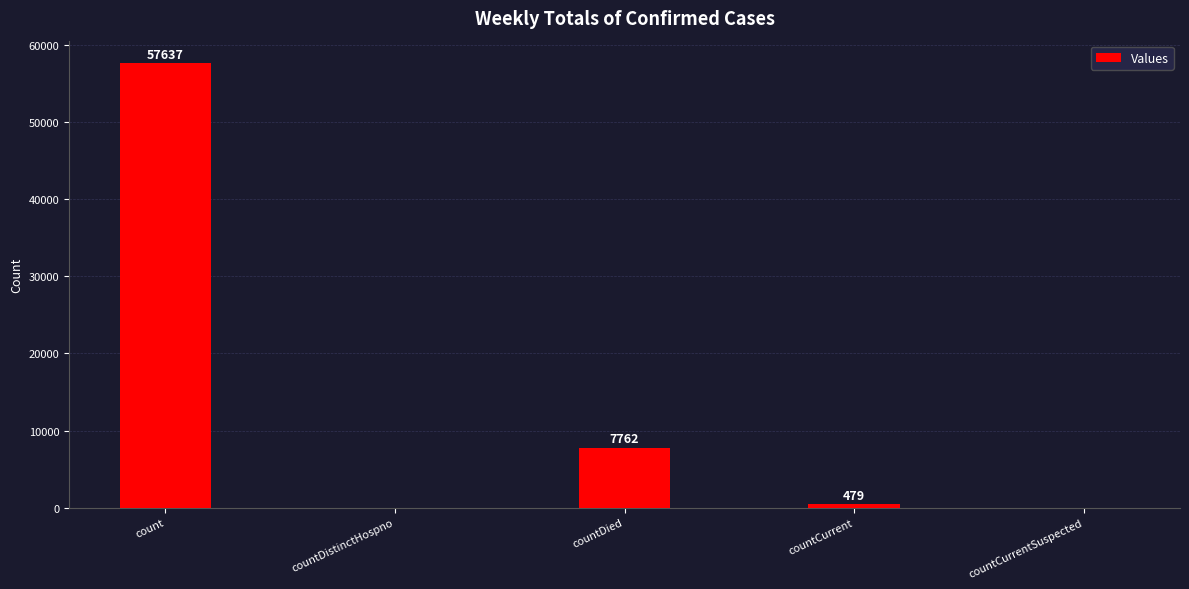

Are the bars grouped side by side (vs. stacked)?

No